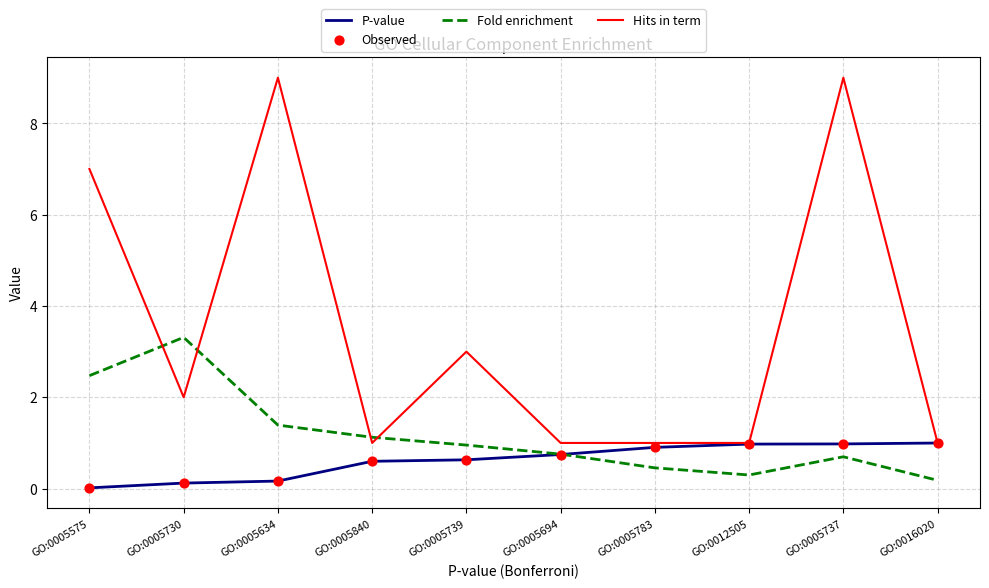

Which series has the largest total across all categories?

Hits in term